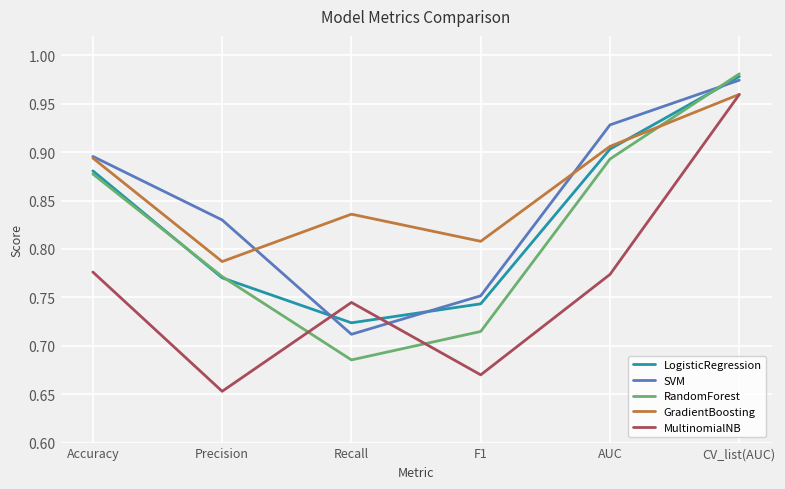

How many lines are shown in the chart?

5